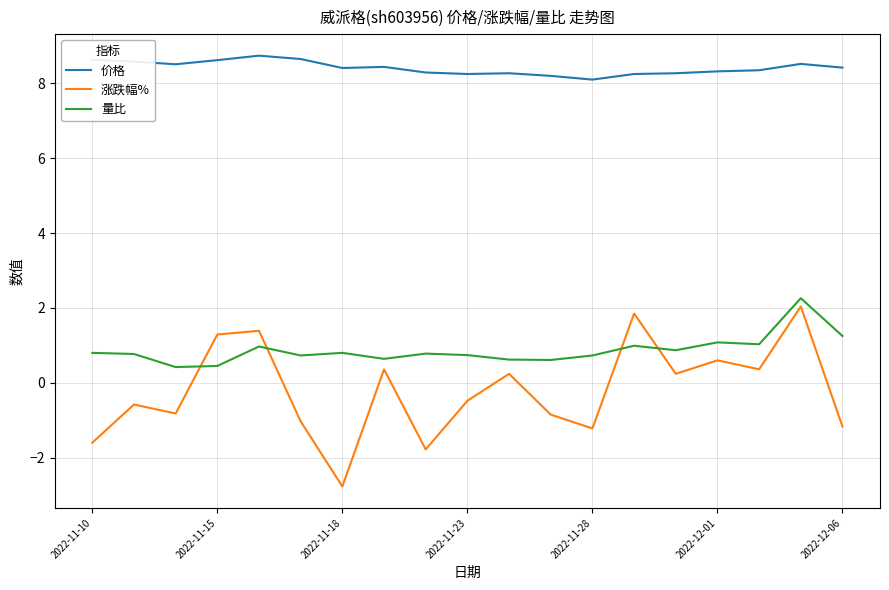

What is the average value of the 价格 series?

8.4